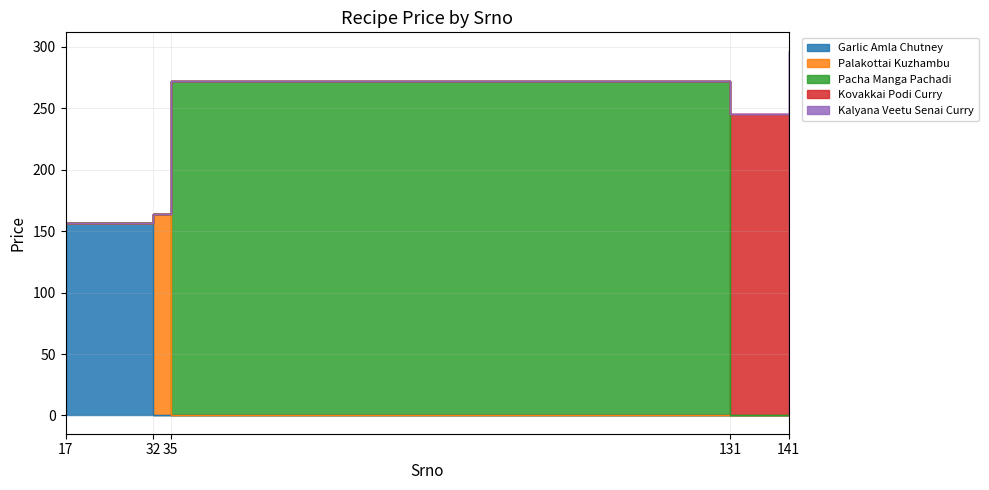

Reading right to left, list all the values displayed in this chart.

297	245	272	164	157